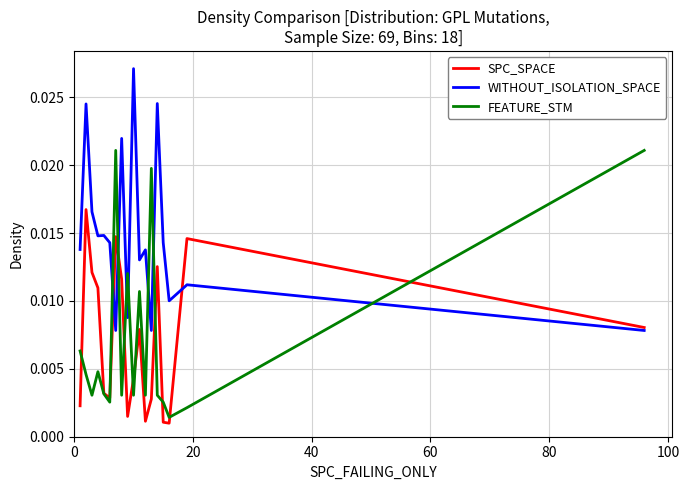

Which series has the largest total across all categories?

WITHOUT_ISOLATION_SPACE